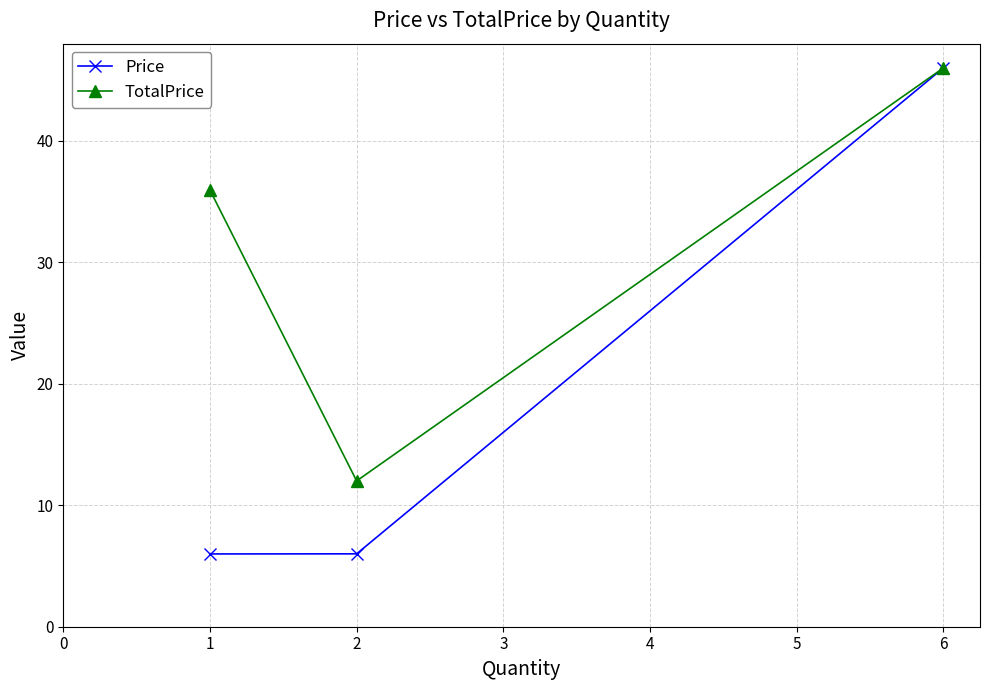

Is it true that Price equals 9.7 at 1?

False